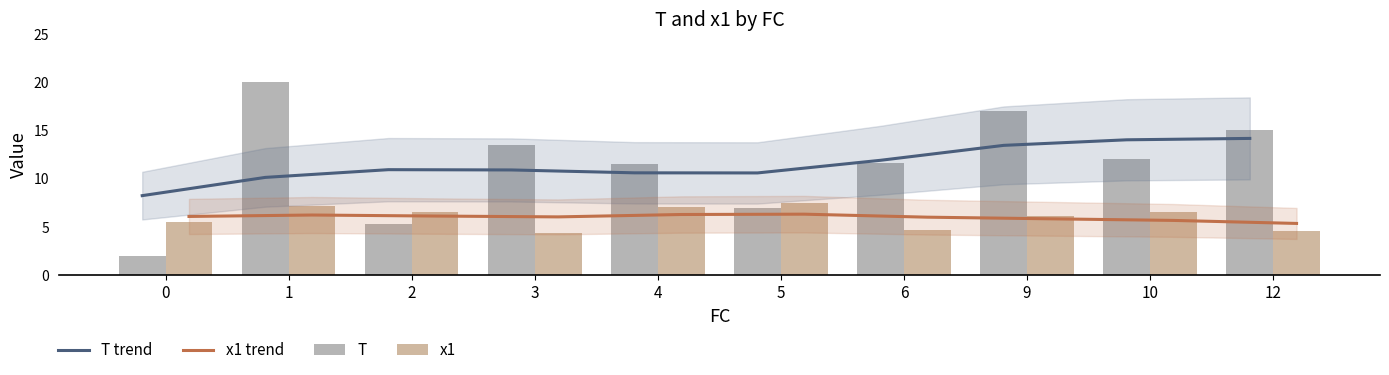

Between 2 and 3, which series saw the biggest shift?

T